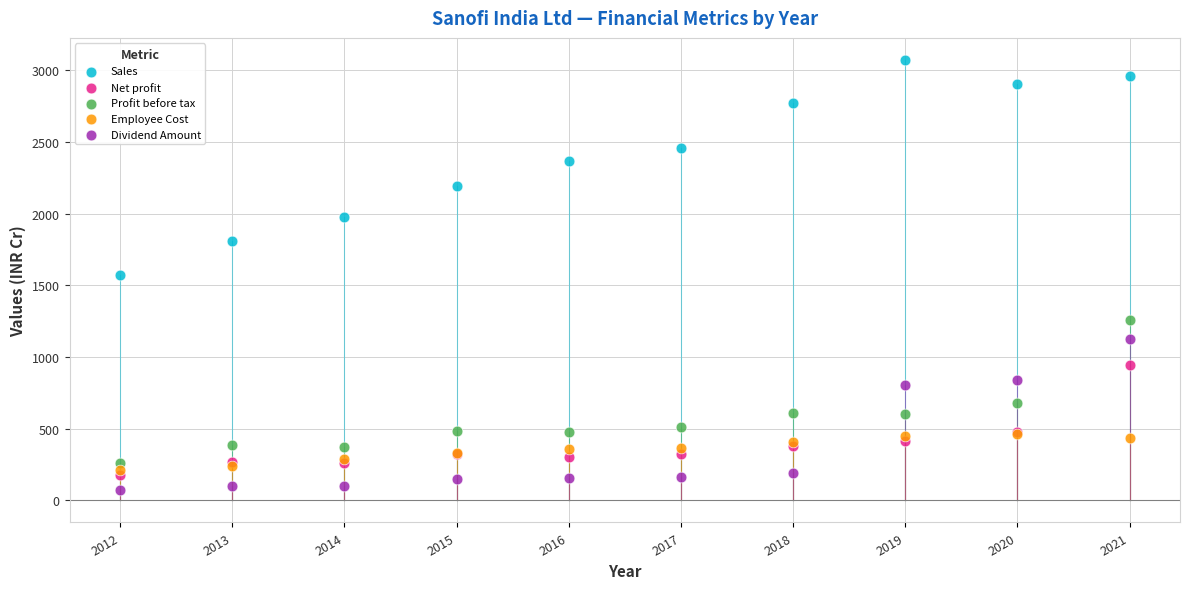

Which series contains the highest Y value?

Sales